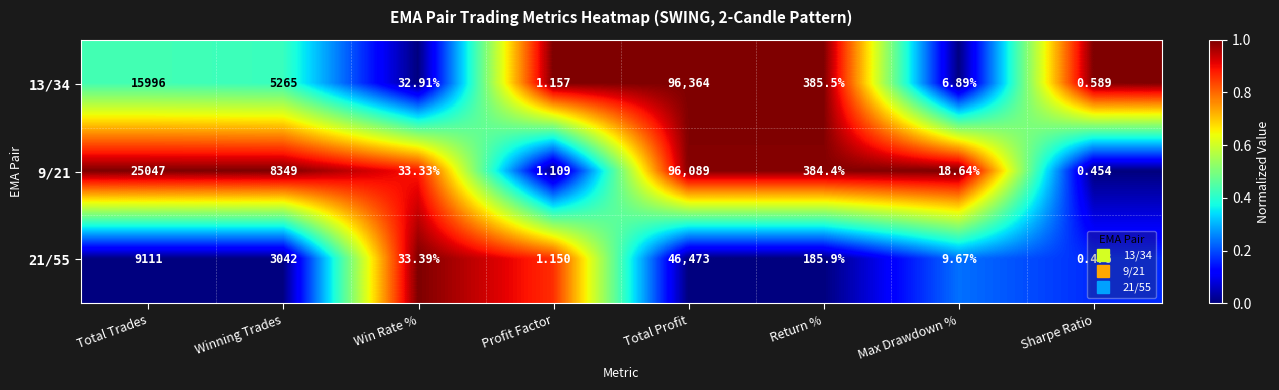

What is the spread (max minus min) of values at Profit Factor?

0.0